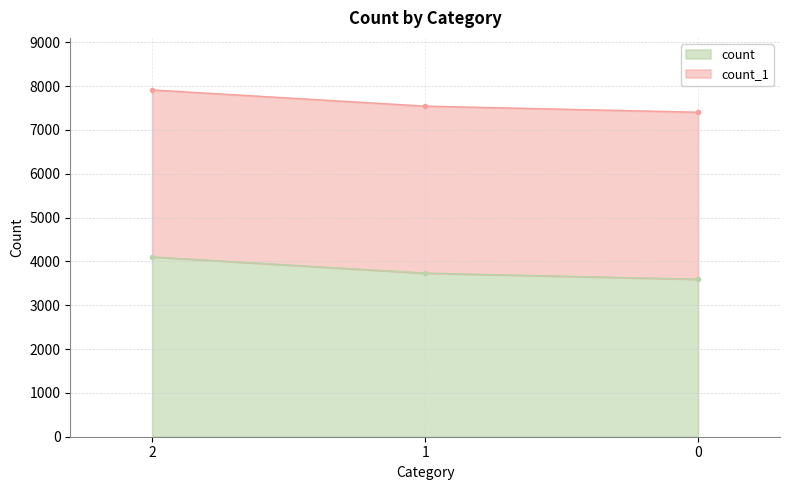

Between 1 and 0, which is larger?

1